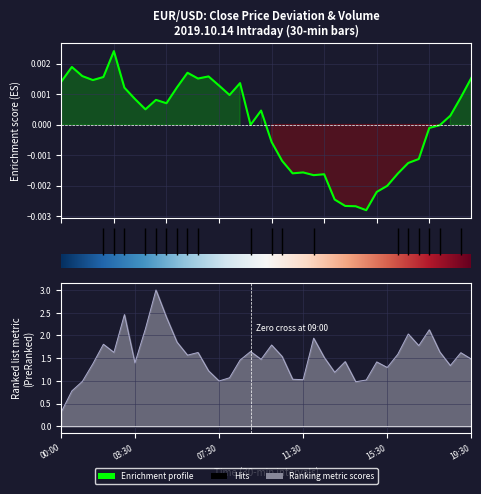

How many lines are shown in the chart?

2